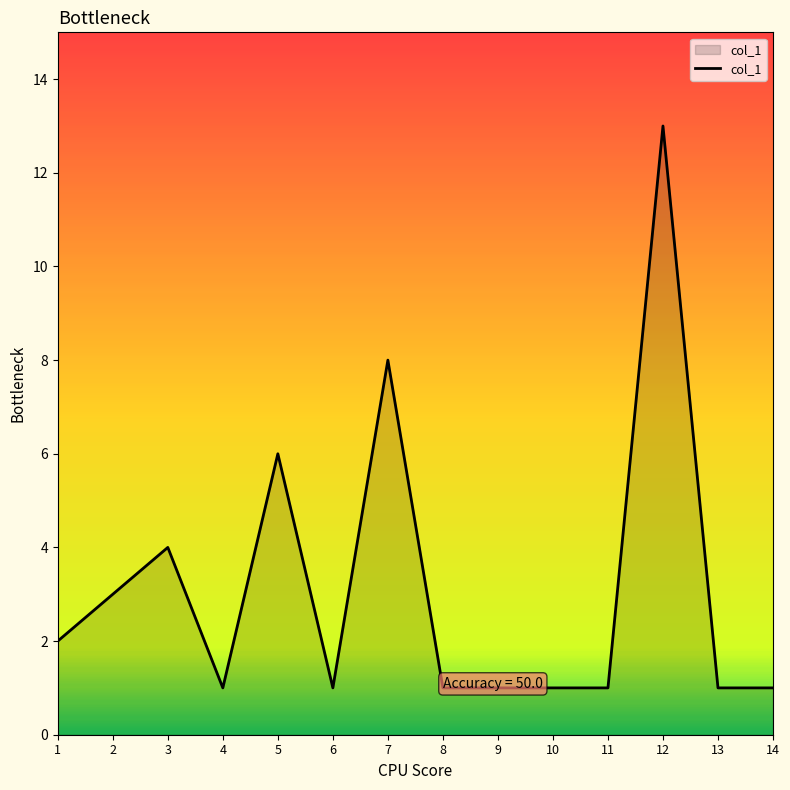

The chart shows a value of 3 at 2. True or false?

True